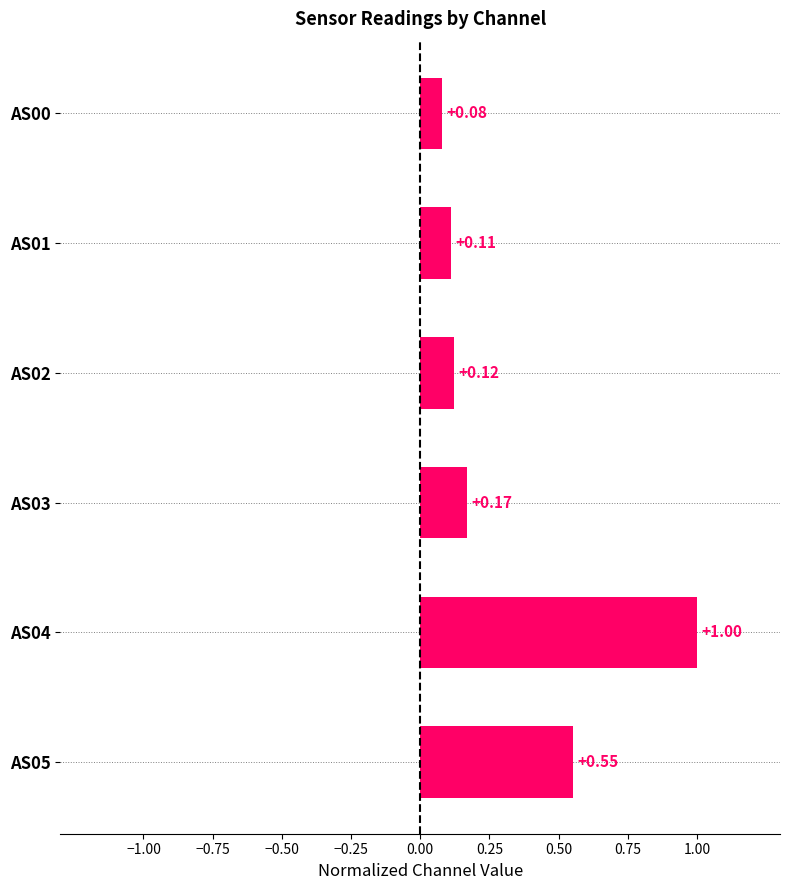

What is the average value?

0.3